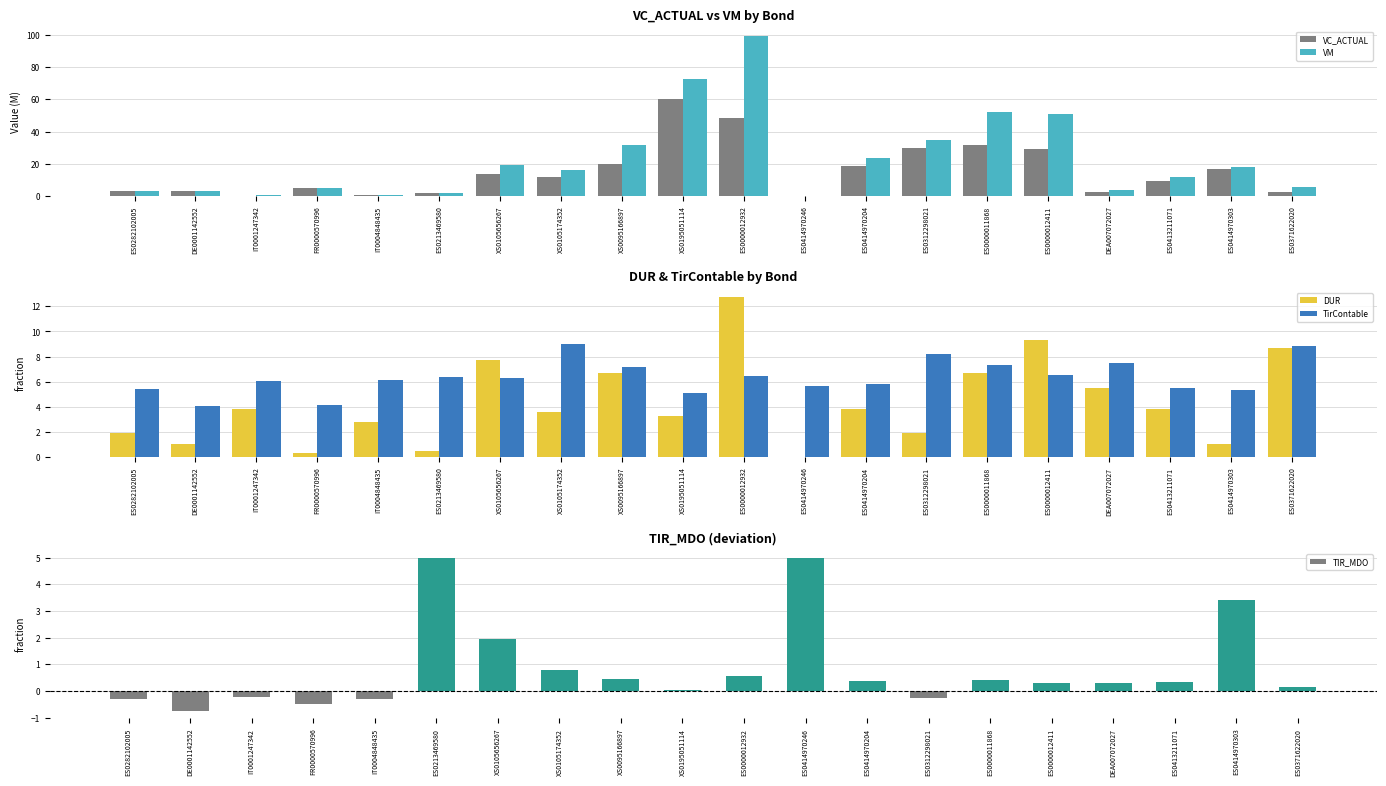

Reading left to right, what are all the values shown in this chart?

VC_ACTUAL: 3.1	2.9	0.3	5.0	0.5	2.1	13.9	12.0	20.0	60.0	48.5	0.1	18.6	29.5	31.9	29.0	2.7	9.4	16.8	2.8
VM: 3.4	3.0	0.4	5.1	0.6	2.2	19.0	15.9	31.9	72.2	99.4	0.2	23.5	34.6	51.9	51.0	4.1	11.7	17.9	5.8
DUR: 1.9	1.0	3.8	0.3	2.8	0.5	7.7	3.6	6.7	3.2	12.7	0.0	3.8	1.9	6.7	9.3	5.5	3.8	1.0	8.7
TirContable: 5.4	4.1	6.1	4.1	6.1	6.4	6.3	9.0	7.1	5.1	6.5	5.6	5.8	8.2	7.3	6.6	7.5	5.5	5.4	8.9
TIR_MDO: -0.3	-0.7	-0.2	-0.5	-0.3	5.0	2.0	0.8	0.4	0.1	0.6	5.0	0.4	-0.3	0.4	0.3	0.3	0.3	3.4	0.1